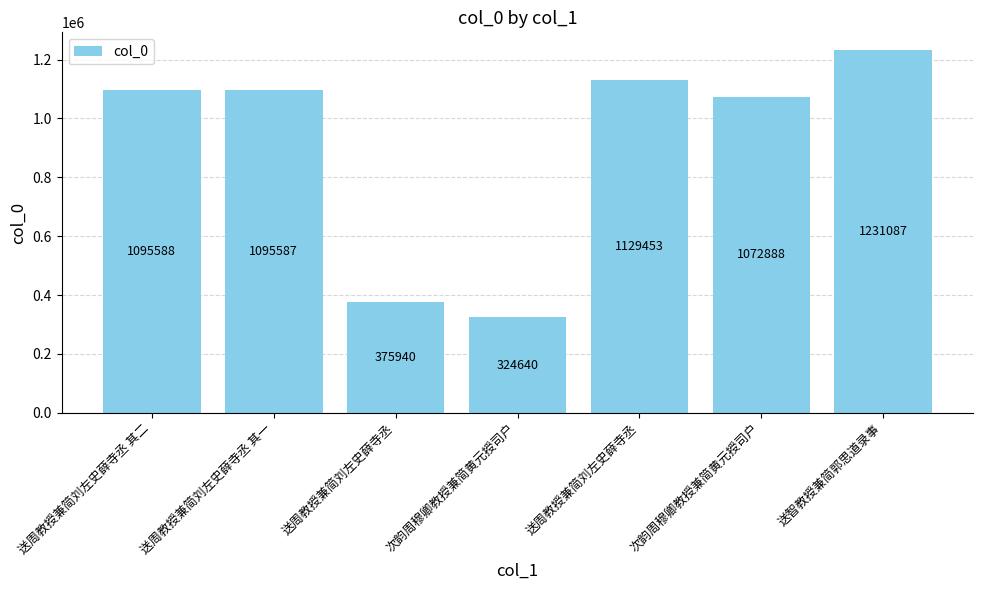

At which category does the chart reach its minimum across all series?

次韵周穆卿教授兼简黄元授司户